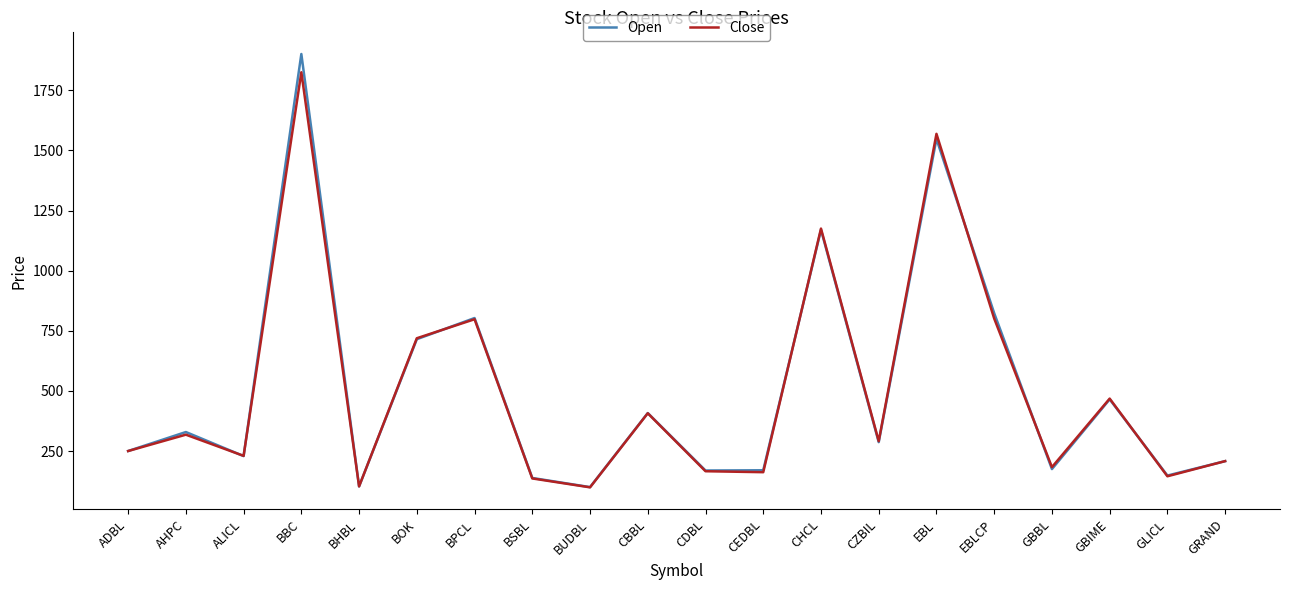

Which category has the highest value across all series?

BBC